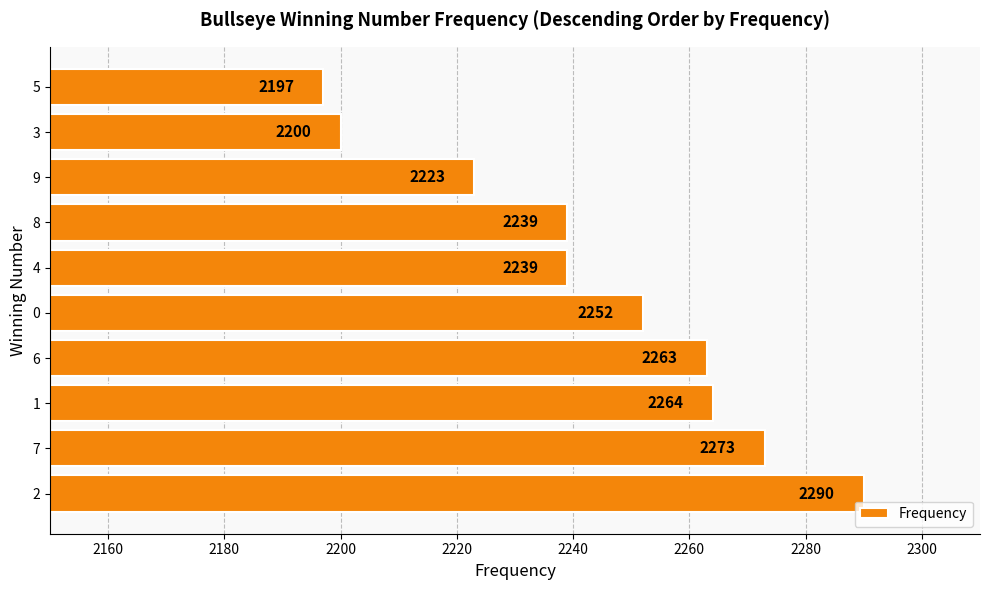

What is the sum of the values at 0 and 1?

4516